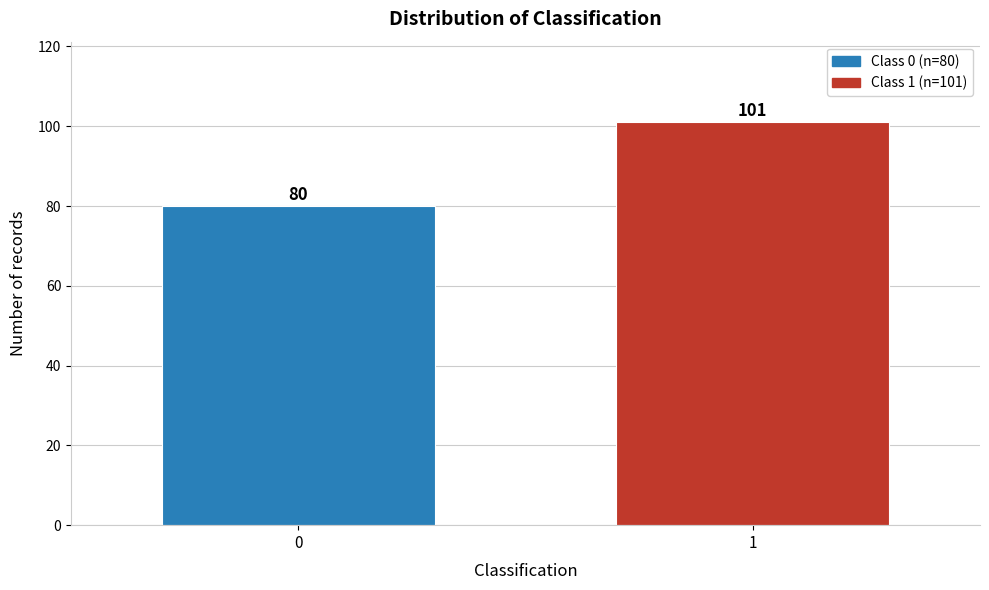

Reading left to right, transcribe all the data shown in this chart.

0=80	1=101